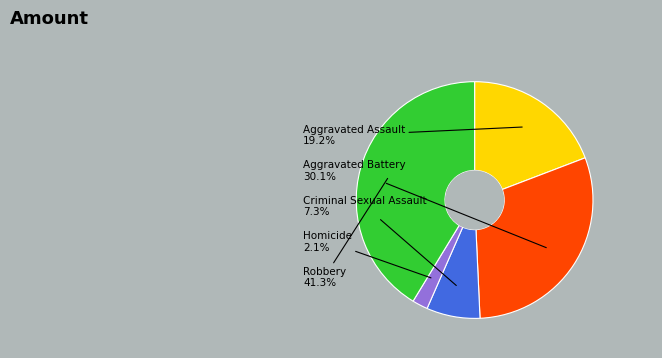

Is there a majority slice in this chart?

No